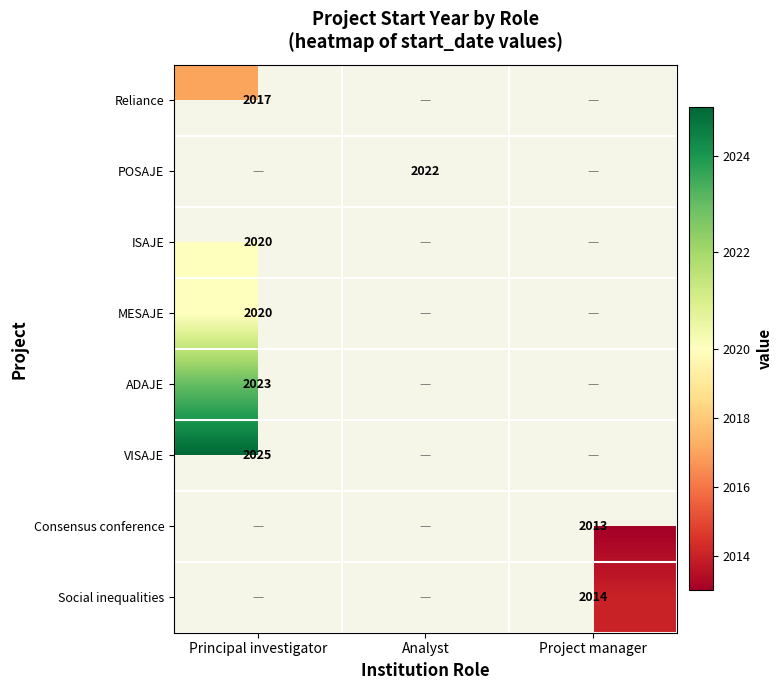

Is it true that VISAJE equals 3129 at Principal investigator?

False